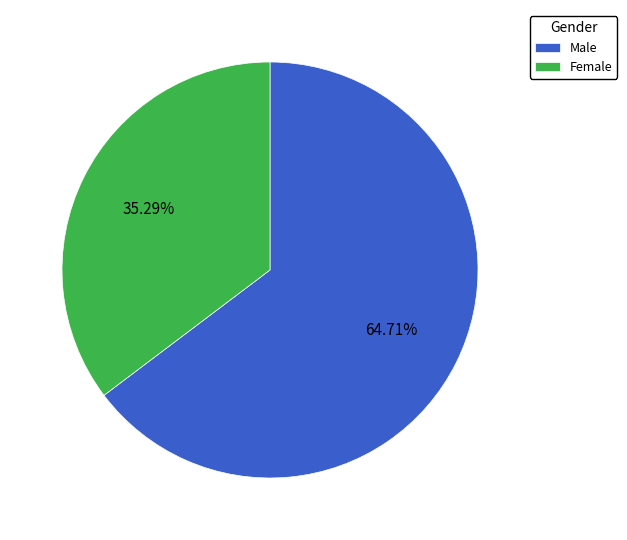

What is the ratio of the value at Male to the value at Female?

1.8